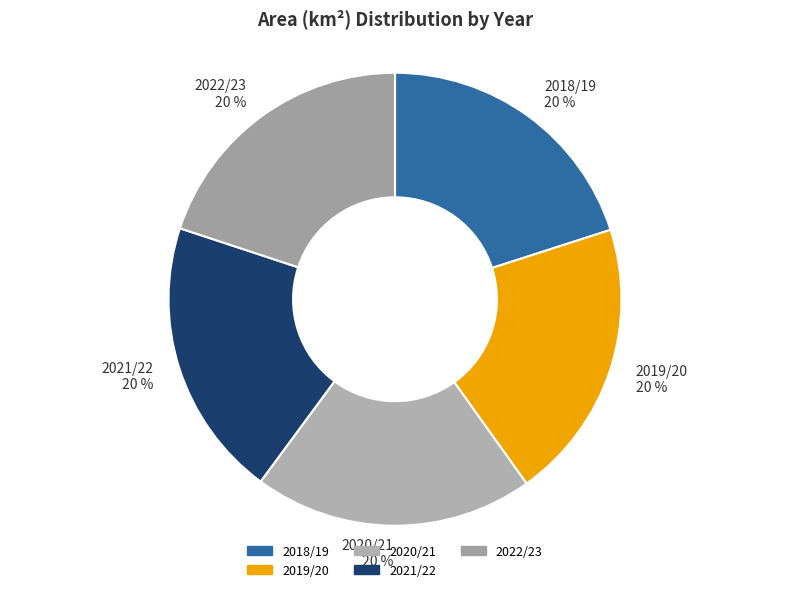

Is it true that 2022/23 is 25% of the pie?

False